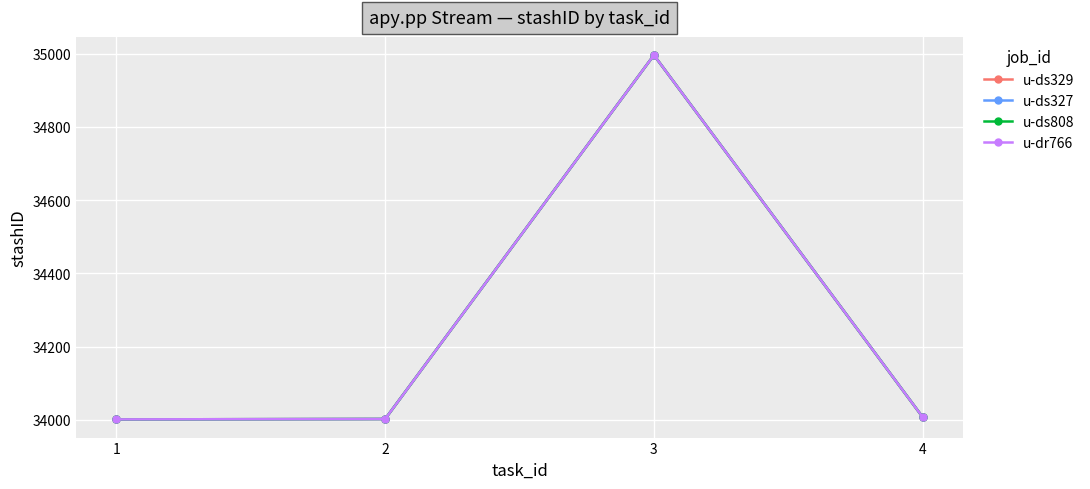

Does the chart have visible grid lines?

Yes